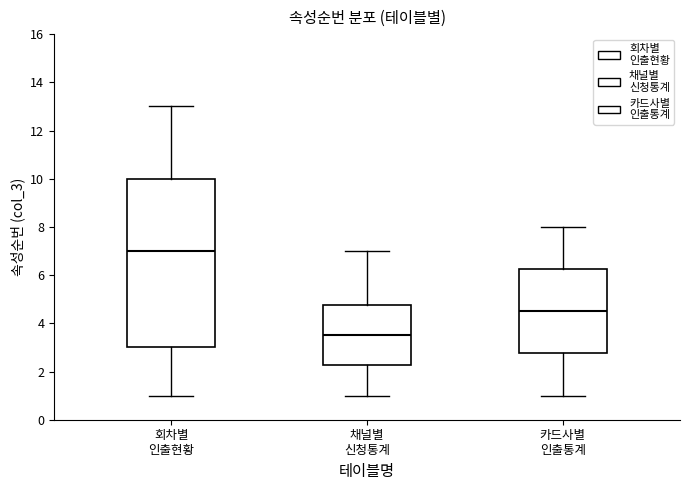

Reading left to right, transcribe this box plot: for each box, give where its median line is, the range the box spans, and where its two whiskers end, as read against the y-axis. The values are not printed on the chart, so give them approximately, as read against the axis.

회차별 인출현황: median 7.0, box 3.0 to 10.0, whiskers 1.0 to 13.0
채널별 신청통계: median 3.6, box 2.2 to 4.8, whiskers 1.0 to 7.0
카드사별 인출통계: median 4.6, box 2.8 to 6.2, whiskers 1.0 to 8.0